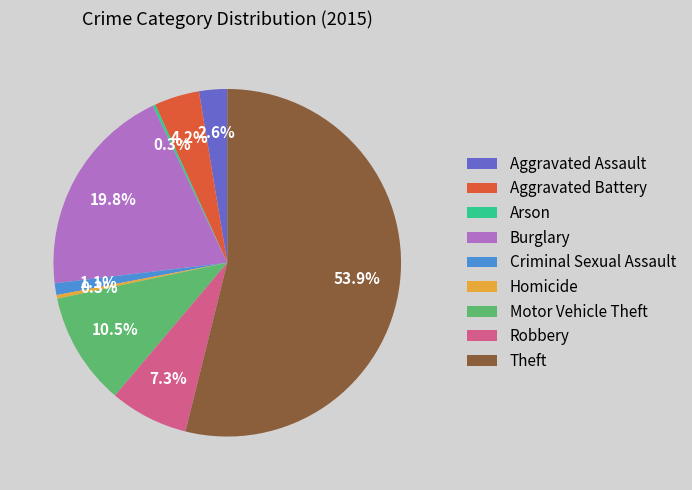

What is the total percentage of Robbery and Aggravated Battery?

11.5%